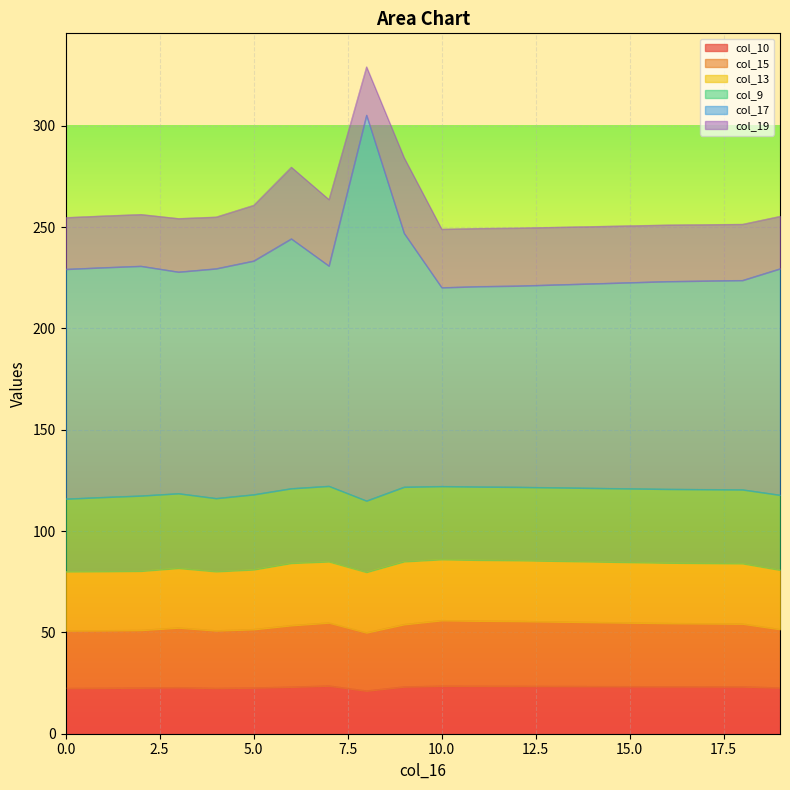

What is the maximum value for col_10?

23.7